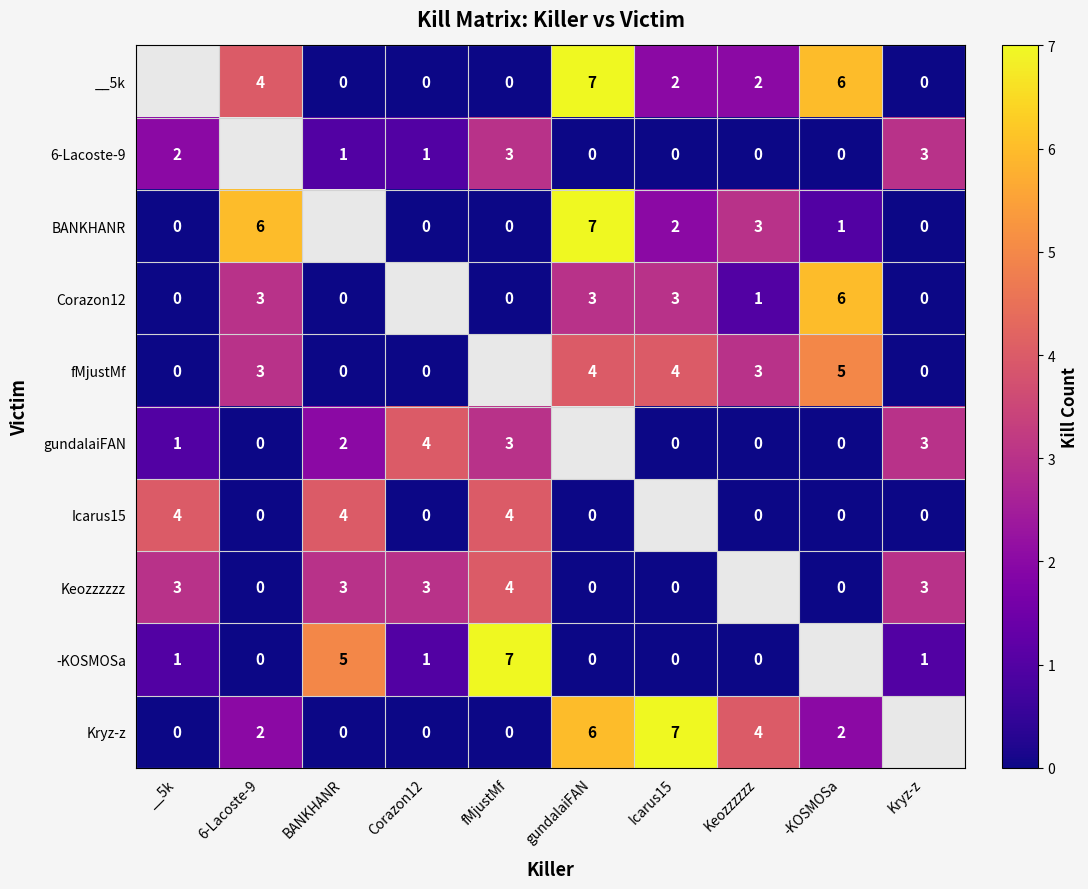

What is the difference between the -KOSMOSa values at Corazon12 and fMjustMf?

6